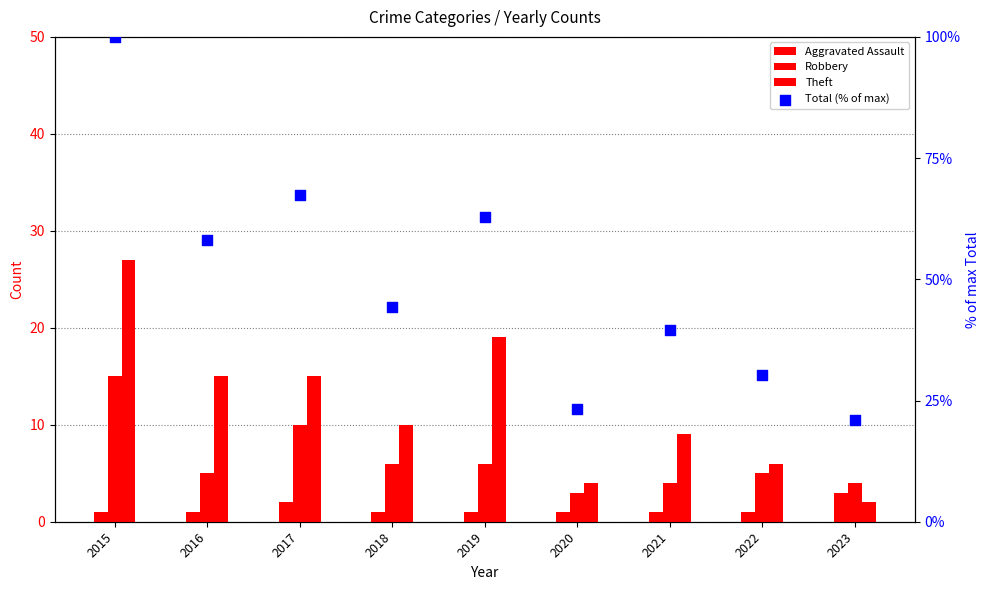

Which series has the largest total across all categories?

Total (% of max)